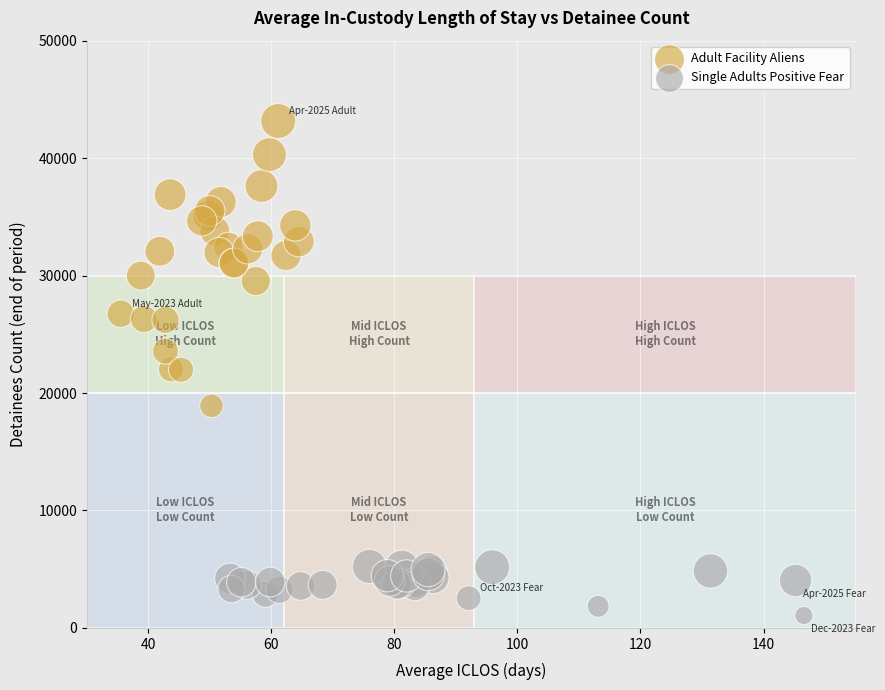

Which series reaches the minimum Y coordinate?

Single Adults Positive Fear